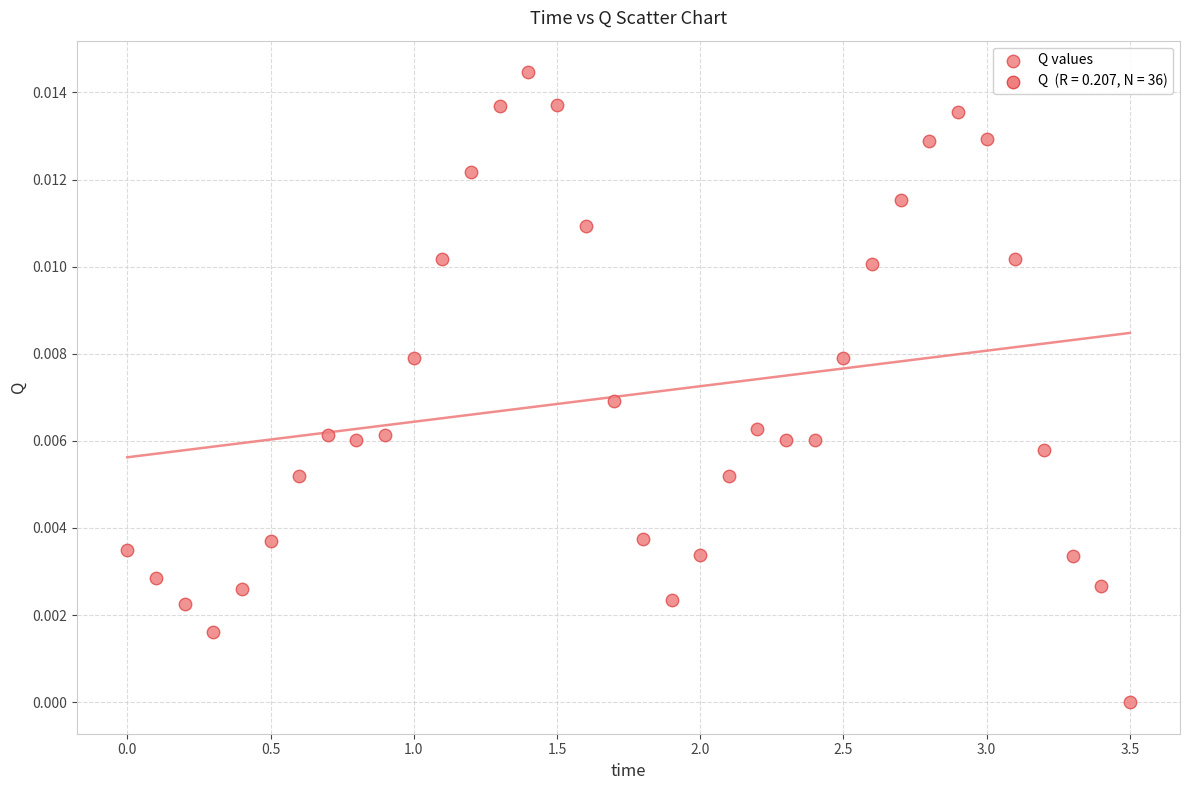

What is the range of X values (max minus min)?

3.5